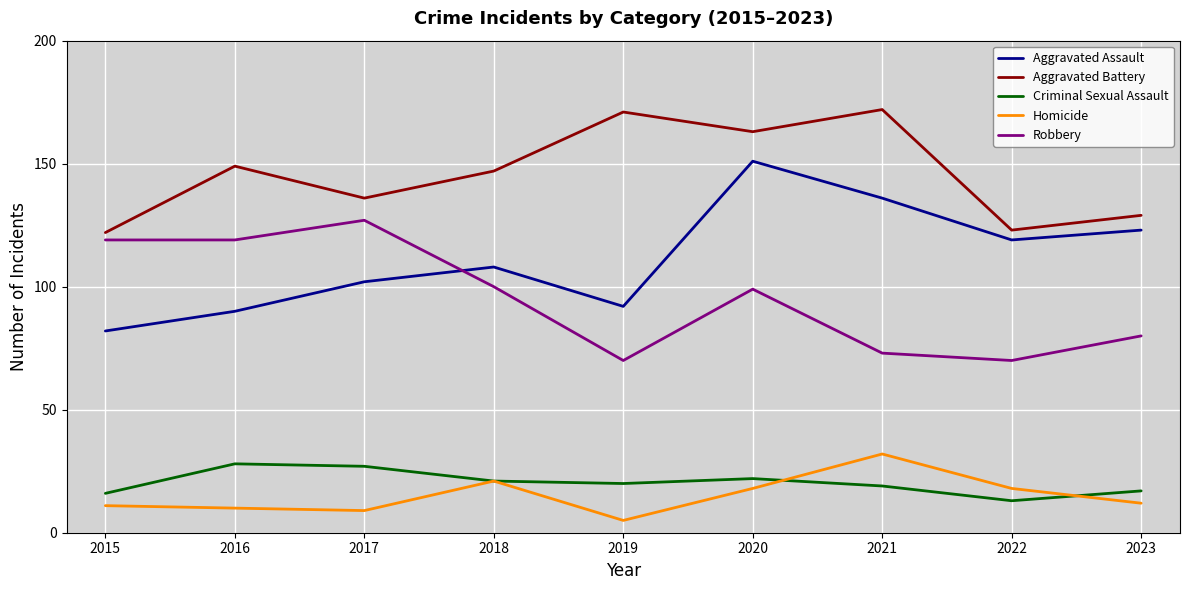

Reading left to right, what are all the values shown in this chart?

Aggravated Assault: 82	90	102	108	92	151	136	119	123
Aggravated Battery: 122	149	136	147	171	163	172	123	129
Criminal Sexual Assault: 16	28	27	21	20	22	19	13	17
Homicide: 11	10	9	21	5	18	32	18	12
Robbery: 119	119	127	100	70	99	73	70	80